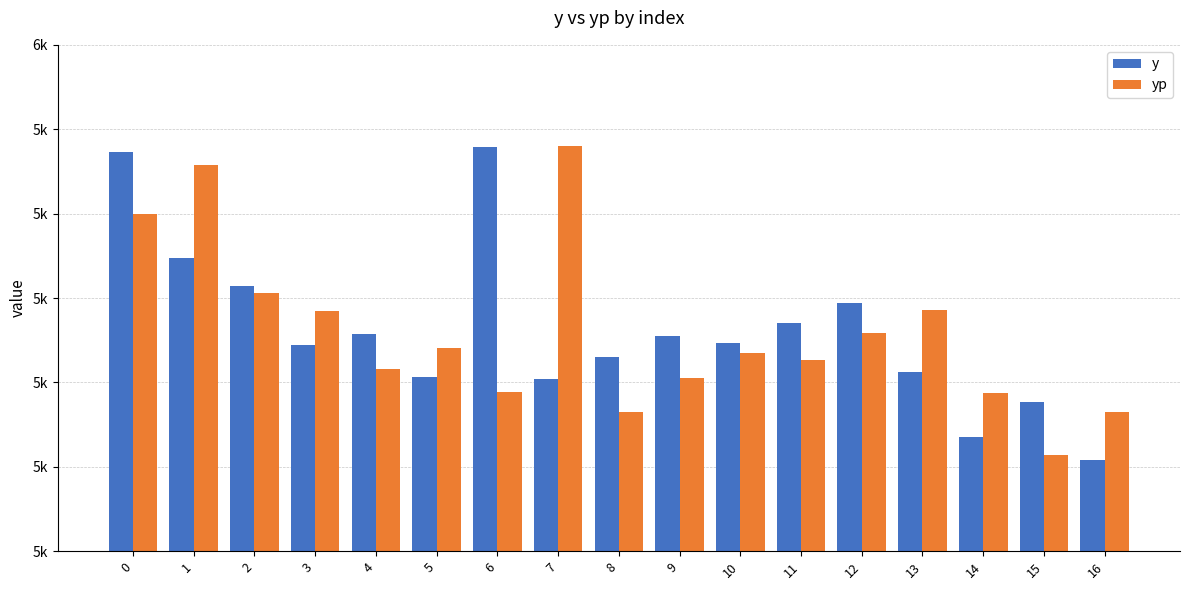

What are all the series names shown in the legend?

y, yp